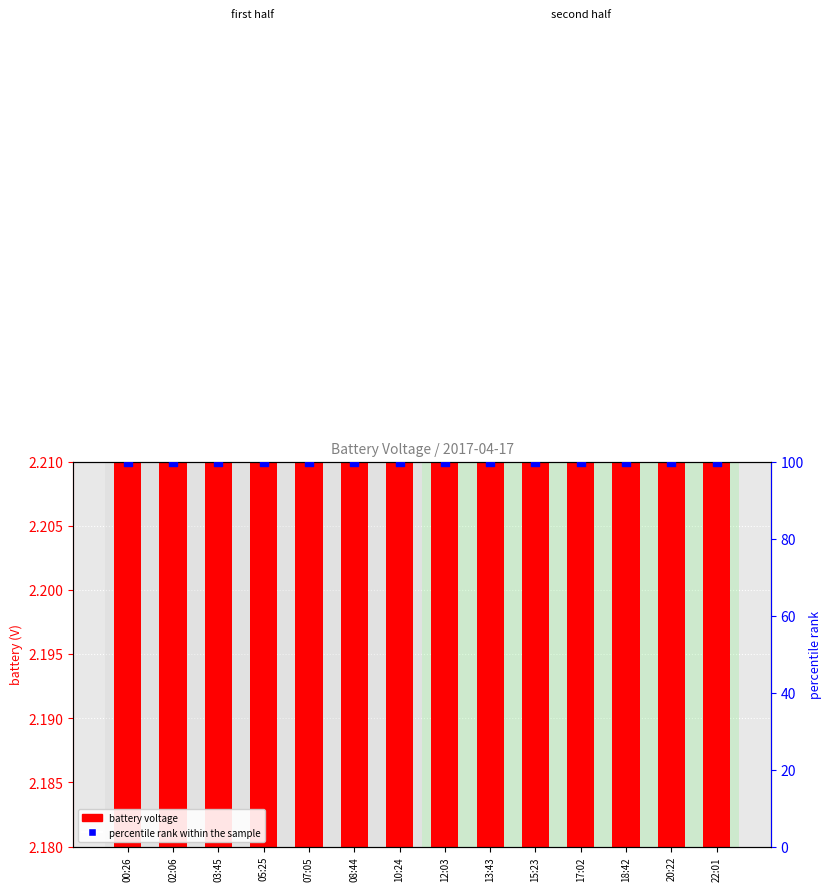

Which series reaches the minimum Y coordinate?

battery voltage